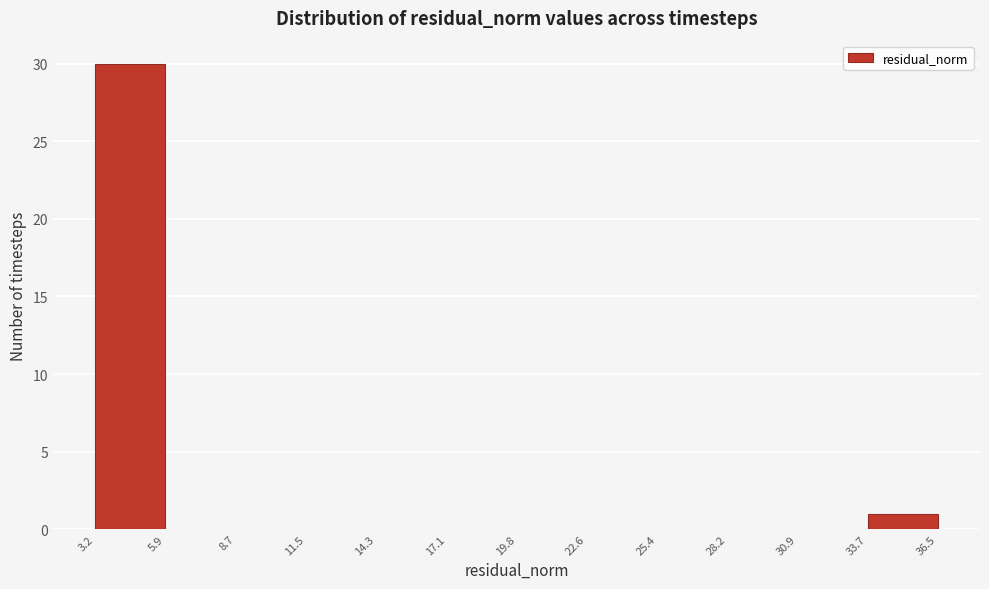

What is the height of the bar covering 3.2 to 5.9 on the x-axis? The values are not printed on the chart, so give them approximately, as read against the axis.

30